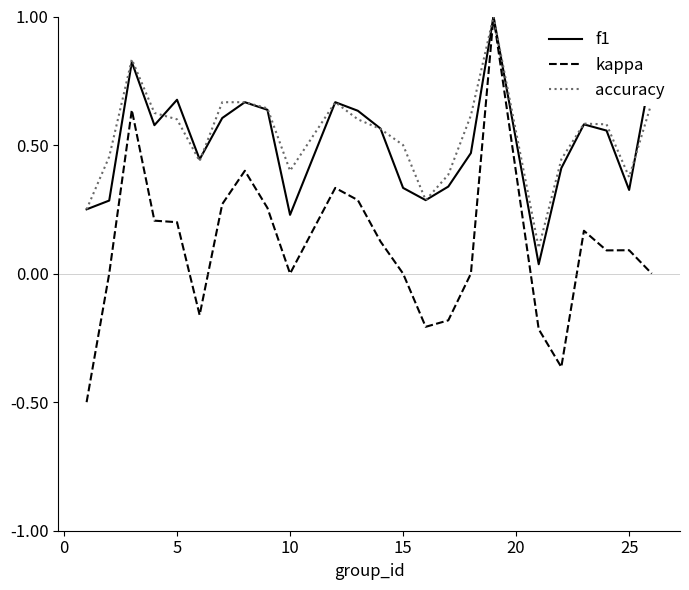

What is the smallest value displayed?

-0.5